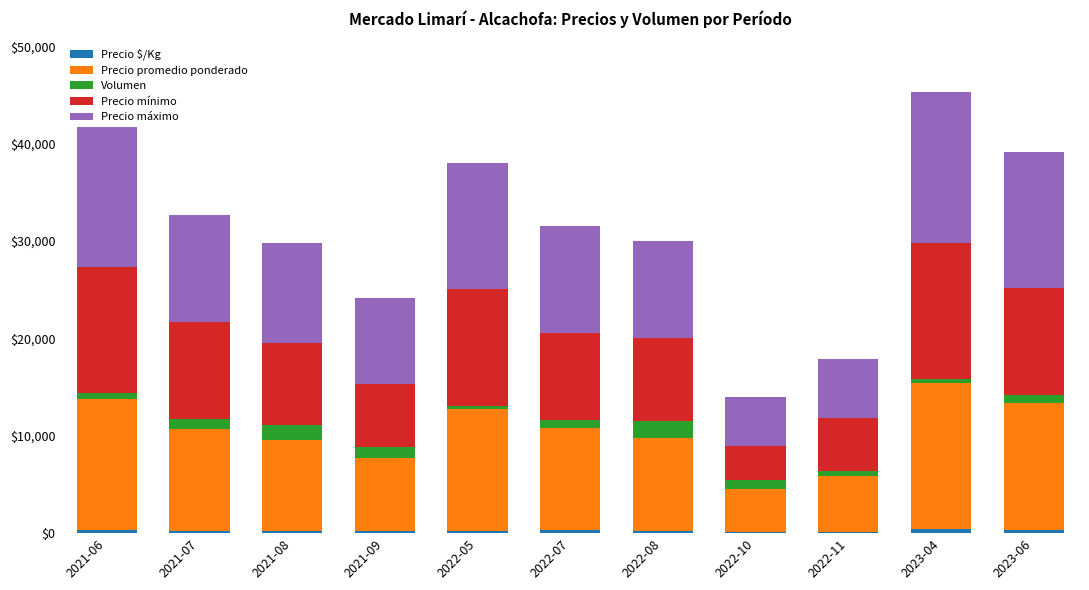

What is the difference between the Precio promedio ponderado values at 2022-07 and 2022-10?

6125